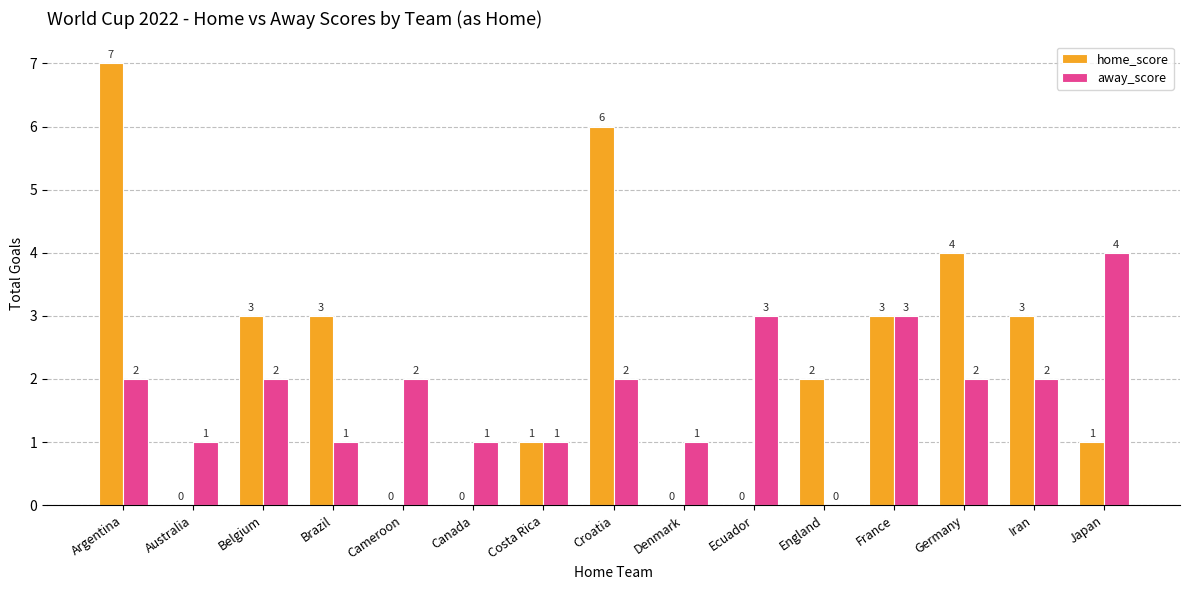

How many home_score values are between 0 and 3?

12